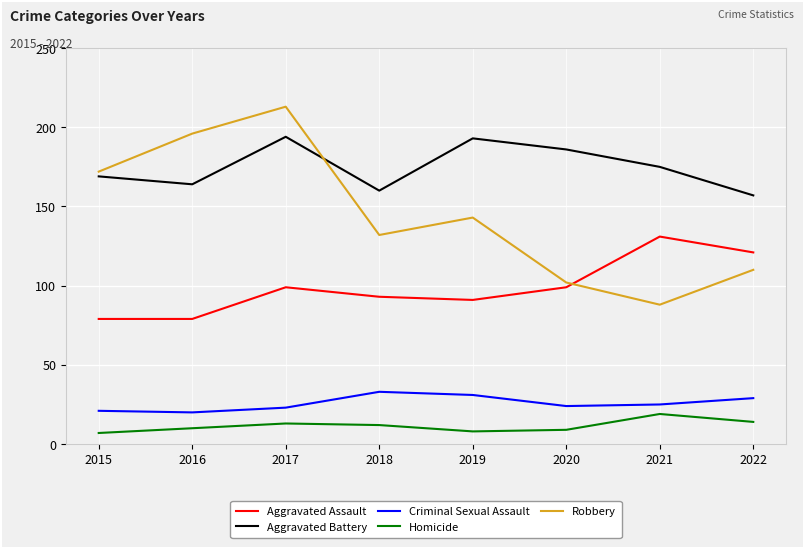

Rank the series at 2019 from lowest to highest value.

Homicide, Criminal Sexual Assault, Aggravated Assault, Robbery, Aggravated Battery